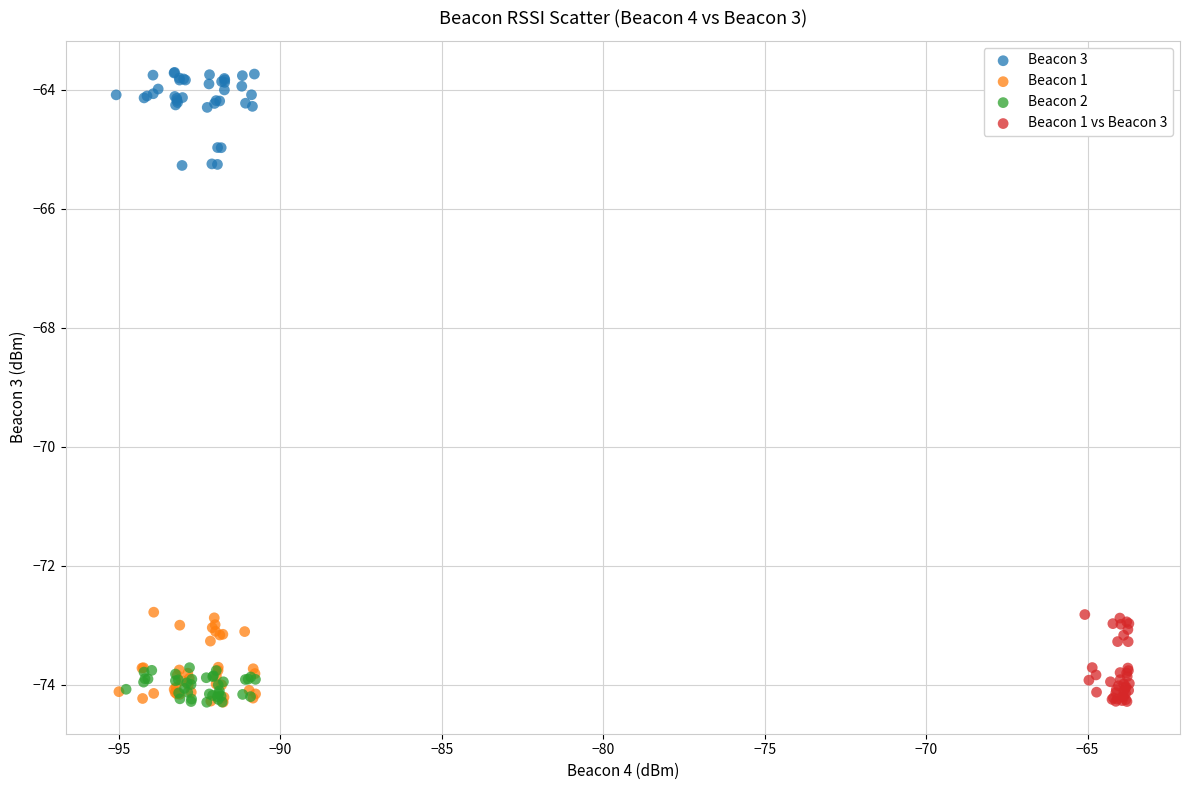

Which series contains the highest Y value?

Beacon 3